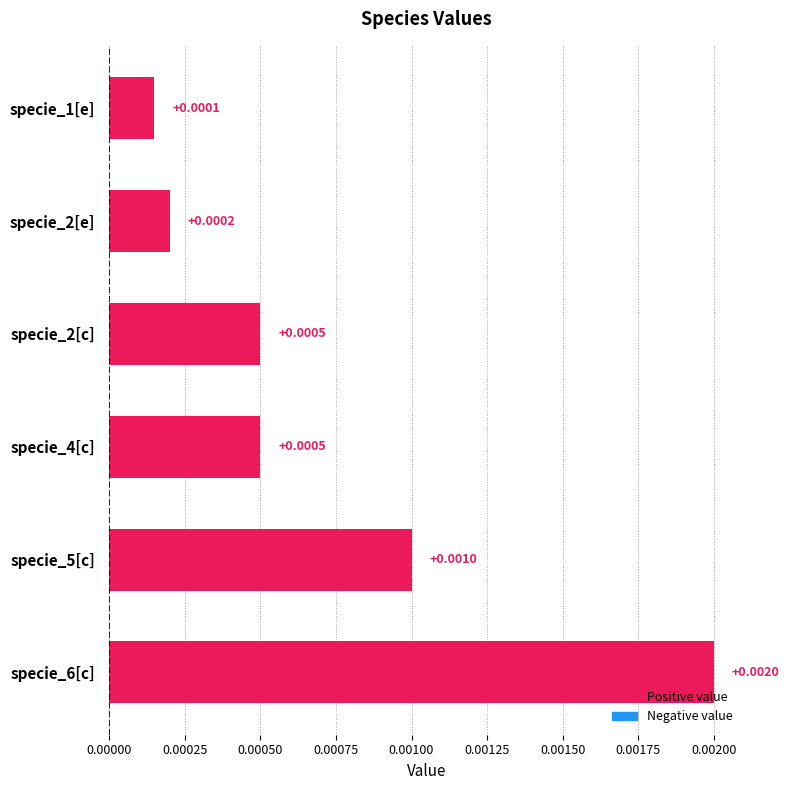

Which has a higher value, specie_2[e] or specie_5[c]?

specie_5[c]